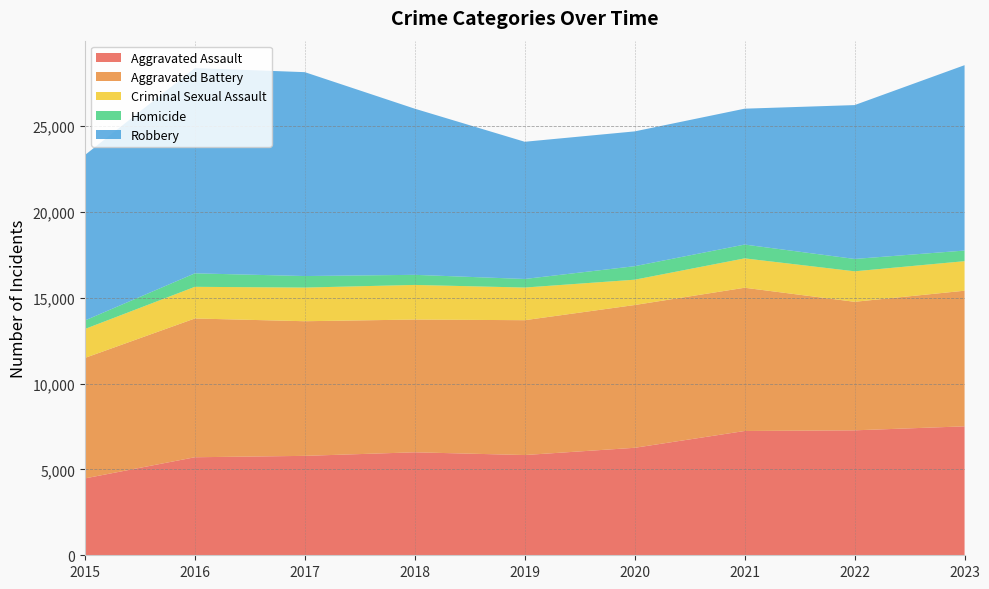

Reading left to right, extract all data points from this chart.

Aggravated Assault: 2015=4480	2016=5712	2017=5793	2018=6001	2019=5841	2020=6263	2021=7242	2022=7281	2023=7513
Aggravated Battery: 2015=7019	2016=8086	2017=7845	2018=7735	2019=7857	2020=8319	2021=8347	2022=7489	2023=7903
Criminal Sexual Assault: 2015=1687	2016=1845	2017=1961	2018=2017	2019=1903	2020=1476	2021=1712	2022=1777	2023=1721
Homicide: 2015=496	2016=786	2017=672	2018=588	2019=499	2020=787	2021=804	2022=720	2023=619
Robbery: 2015=9638	2016=11960	2017=11880	2018=9681	2019=7995	2020=7855	2021=7918	2022=8965	2023=10802